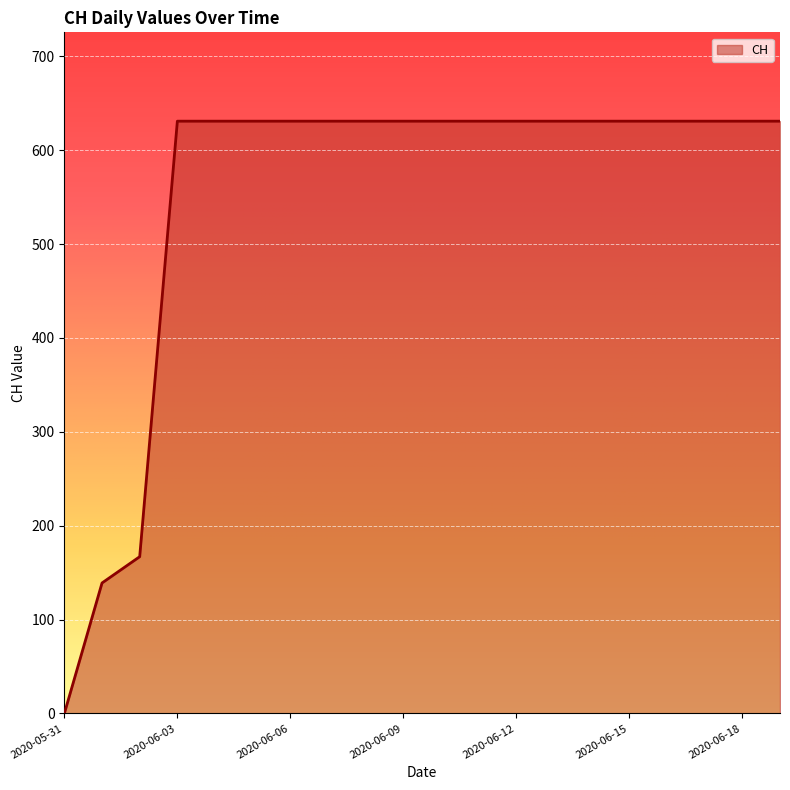

What is the difference between the maximum and minimum values?

631